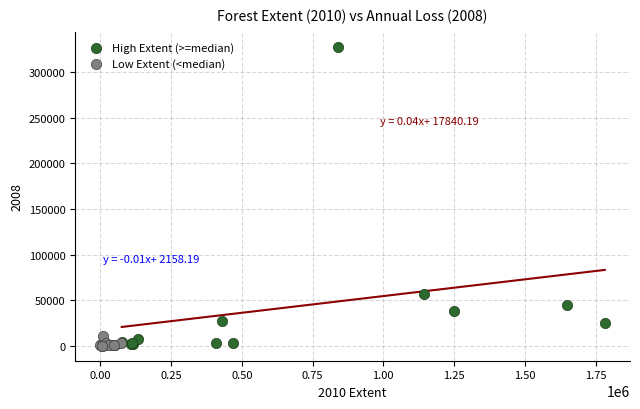

Which series has the largest Y range (max minus min)?

High Extent (>=median)